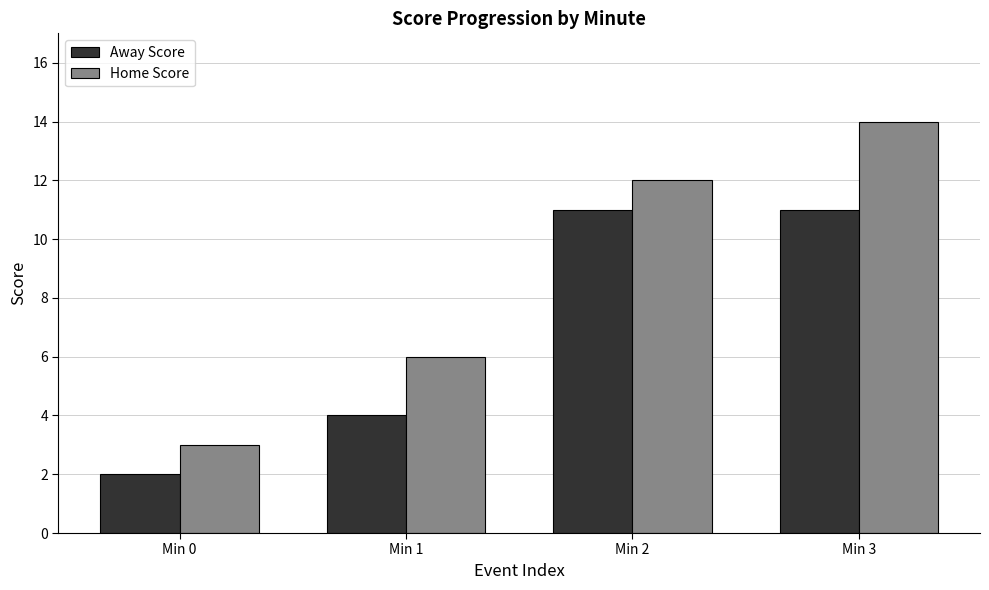

What is the difference between the maximum and second lowest values in the Away Score series?

7